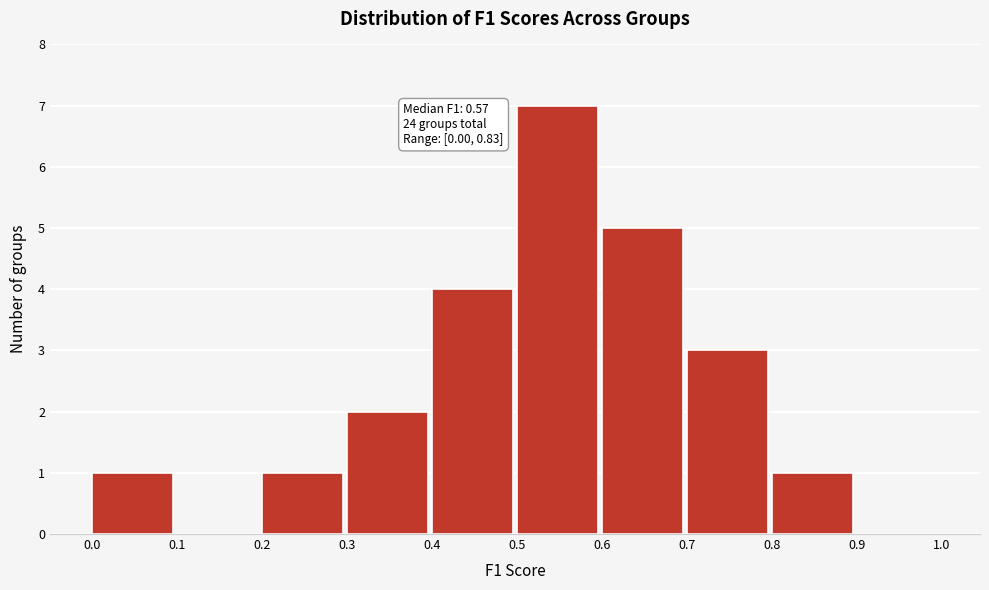

Which range on the x-axis has the tallest bar?

0.5 to 0.6